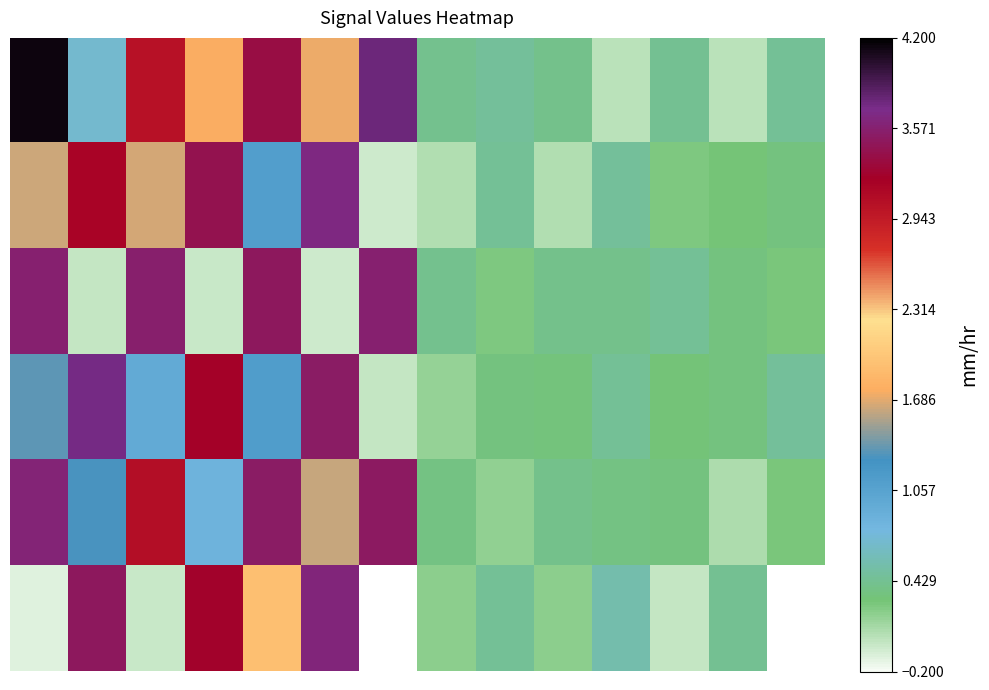

What is the difference between the maximum and second lowest values in the 4 series?

3.4